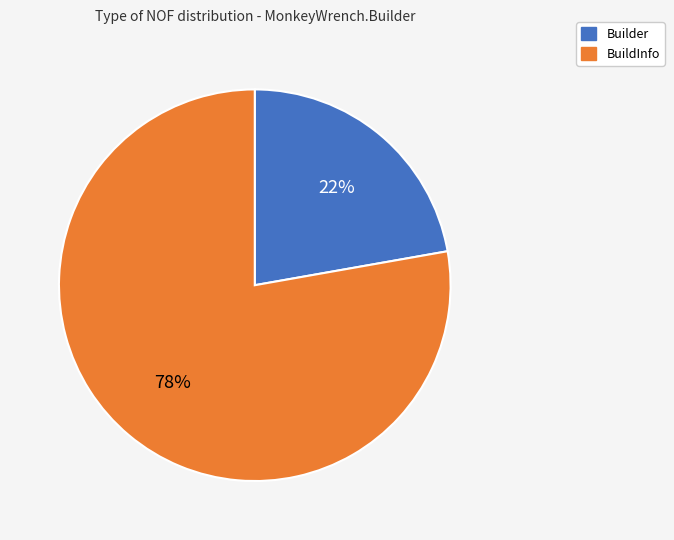

To the nearest percent, what is the combined percentage of BuildInfo and Builder?

100%